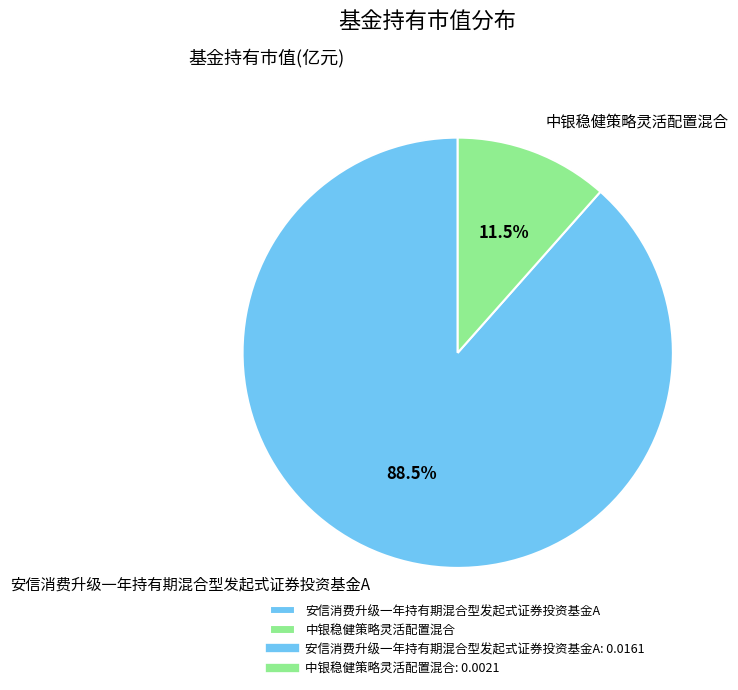

How many segments does this pie chart have?

2